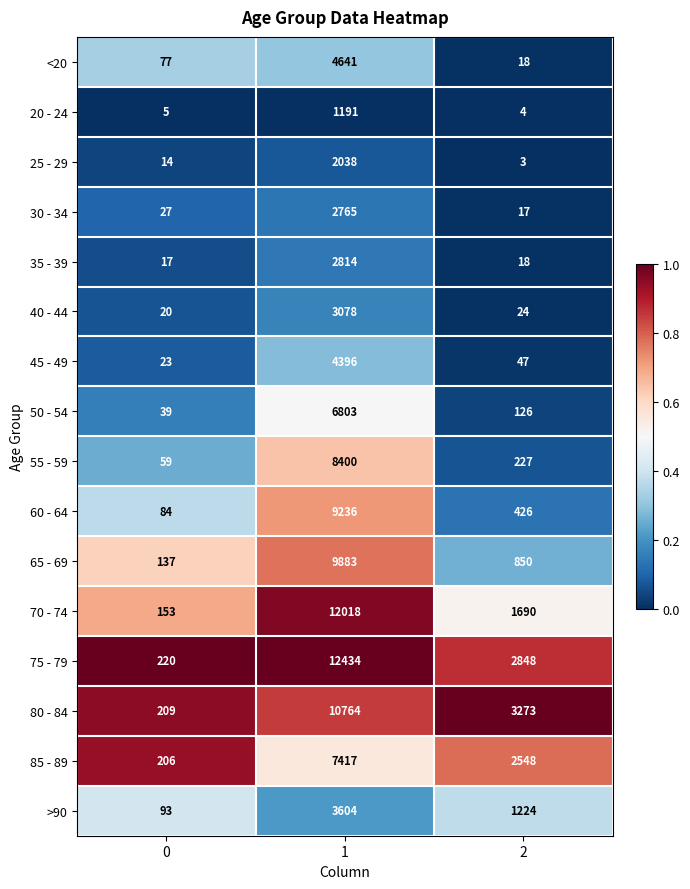

Which series has the largest range (max minus min)?

75 - 79